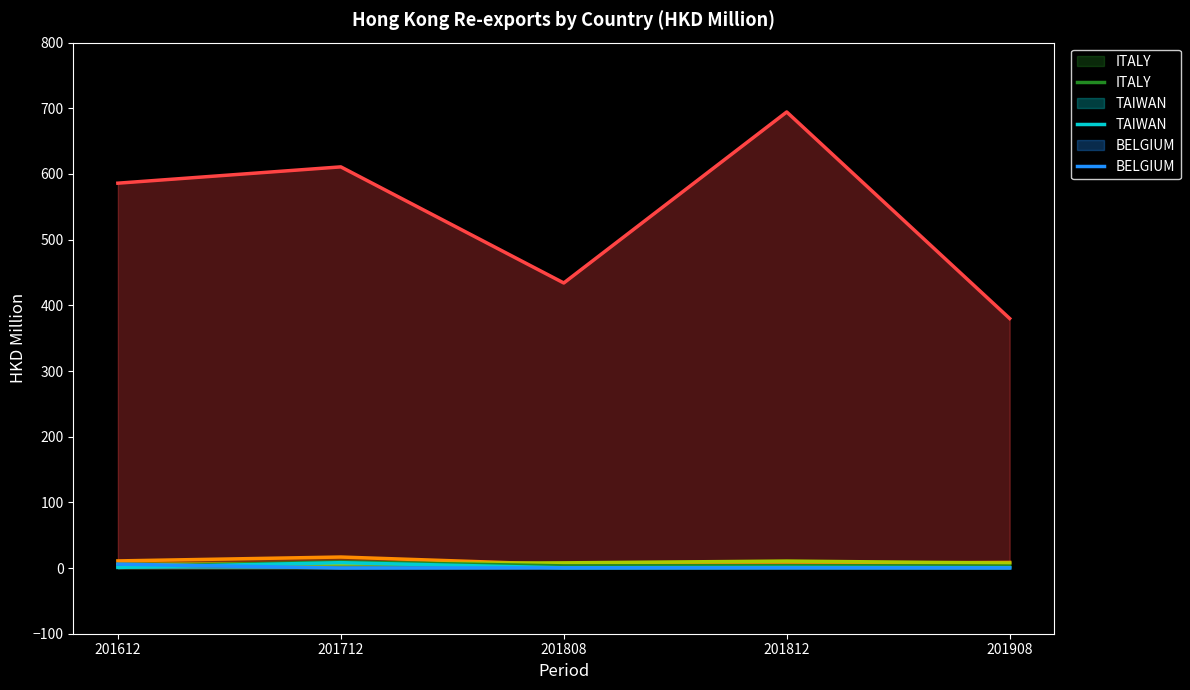

Rank the categories by BELGIUM value from highest to lowest.

201612, 201812, 201808, 201908, 201712